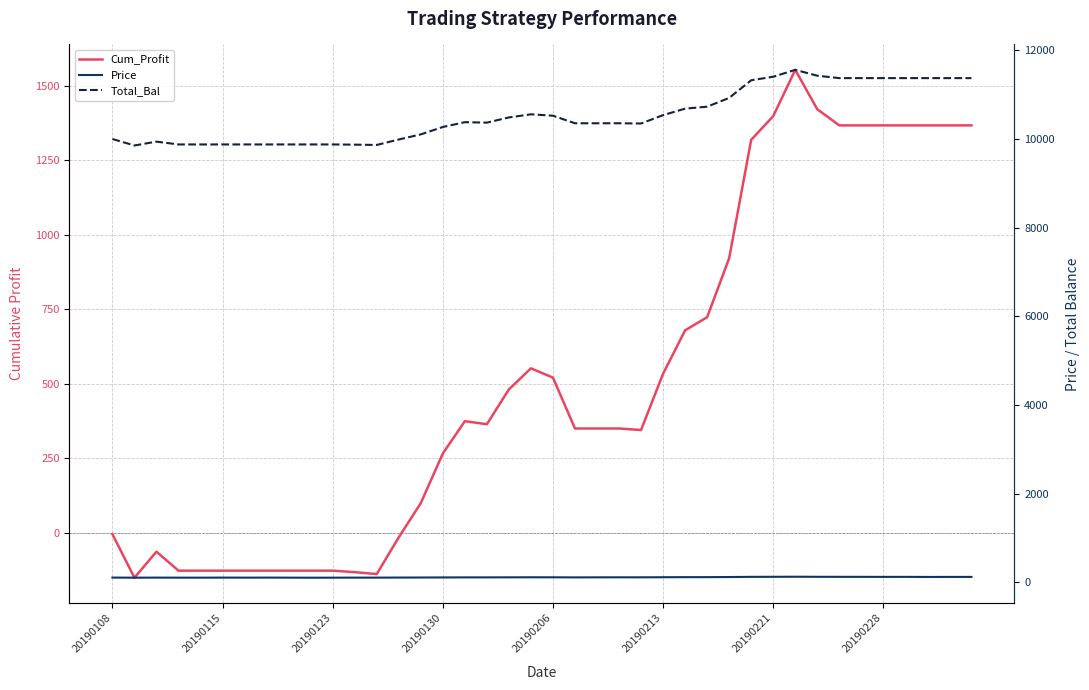

How many values in the Price series are below 113?

19